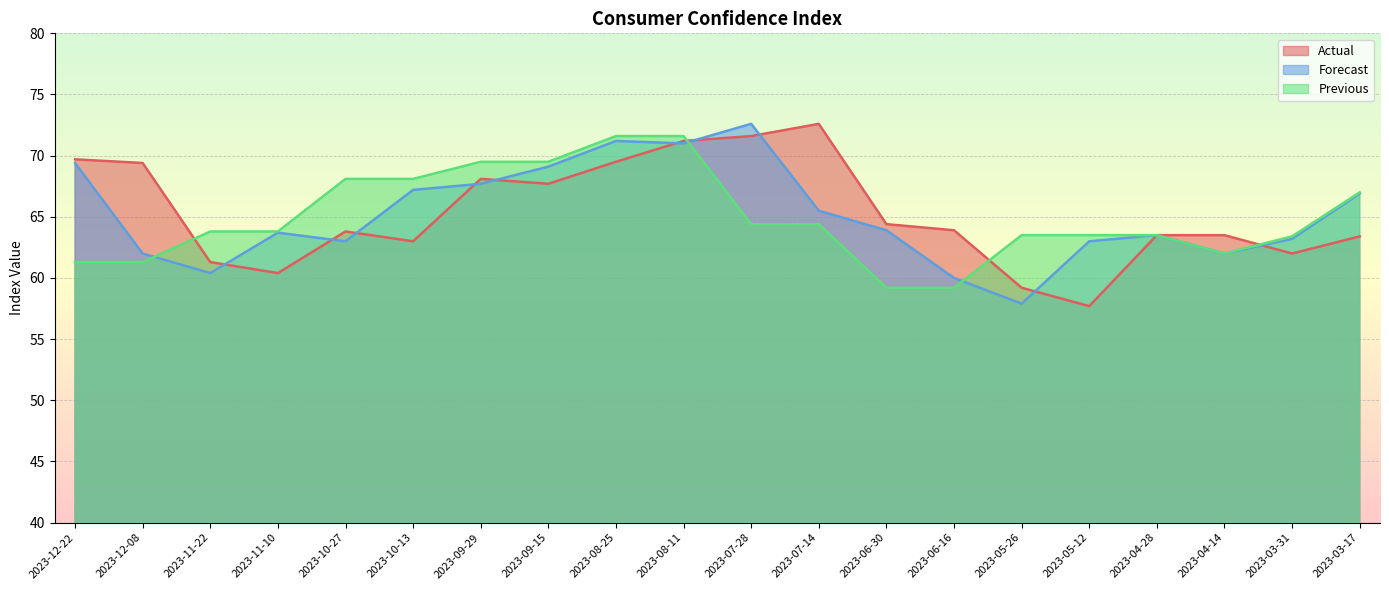

What is the difference between the Forecast values at 2023-07-28 and 2023-05-26?

14.7